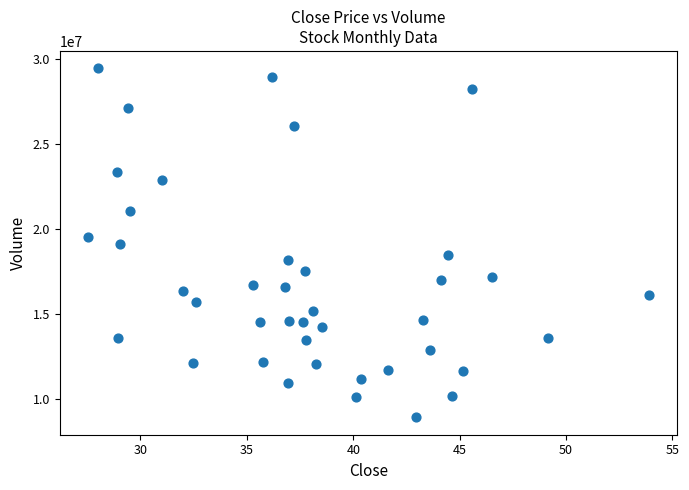

What is the range of Y values (max minus min)?

20540700